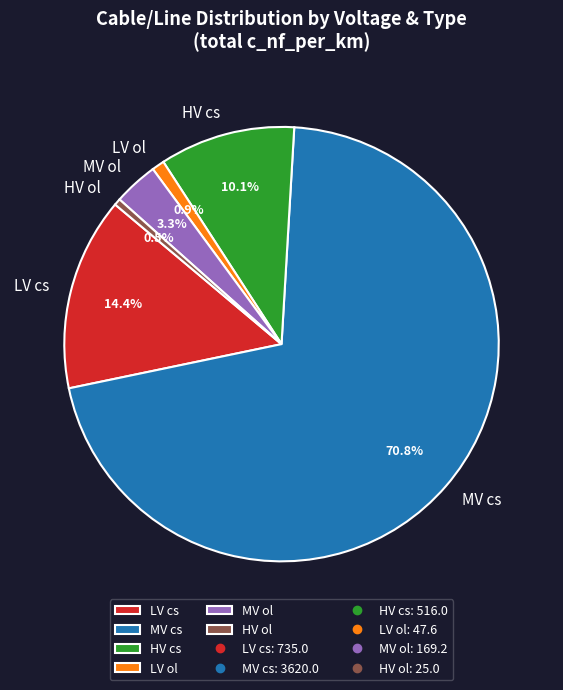

Is MV ol the majority of the pie?

No